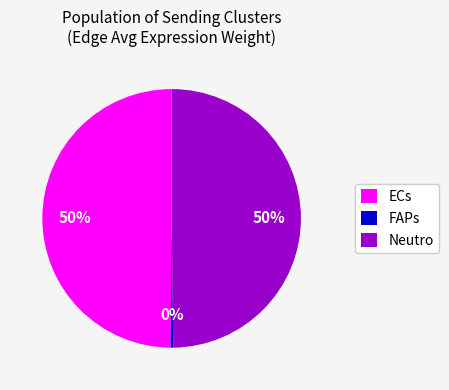

Approximately how many times larger is the value at ECs compared to Neutro?

1.0